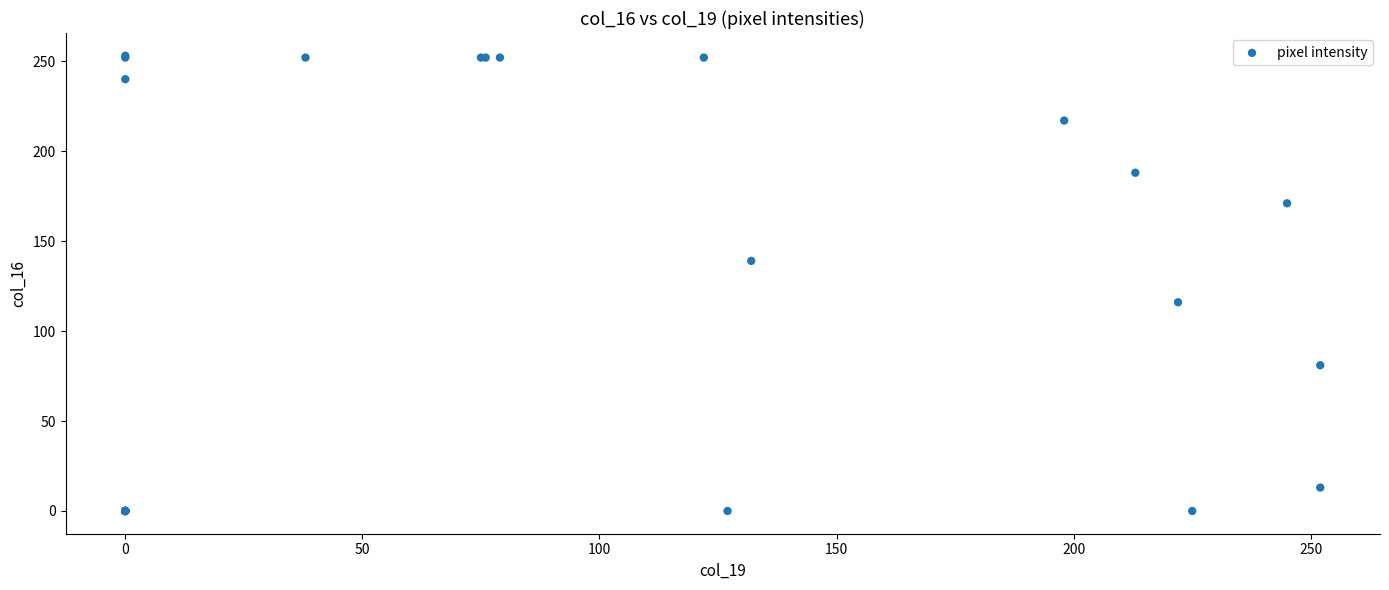

What Y value in the scatter plot is closest to 126?

116